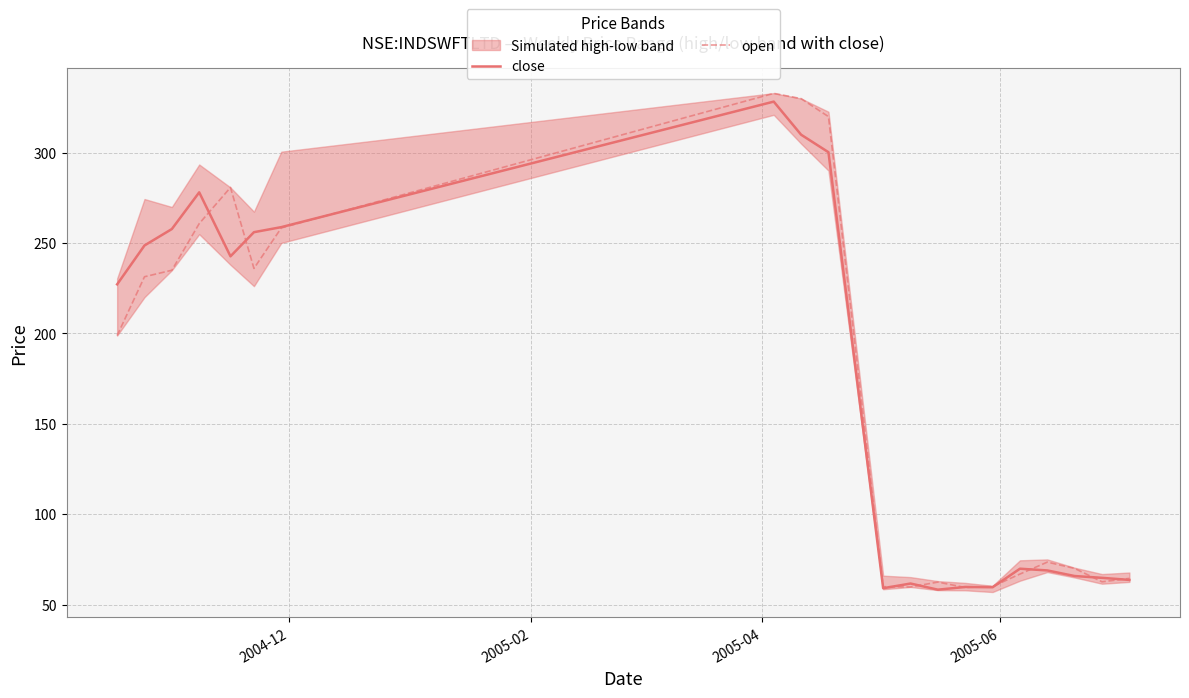

How many data points in open are less than 198?

10